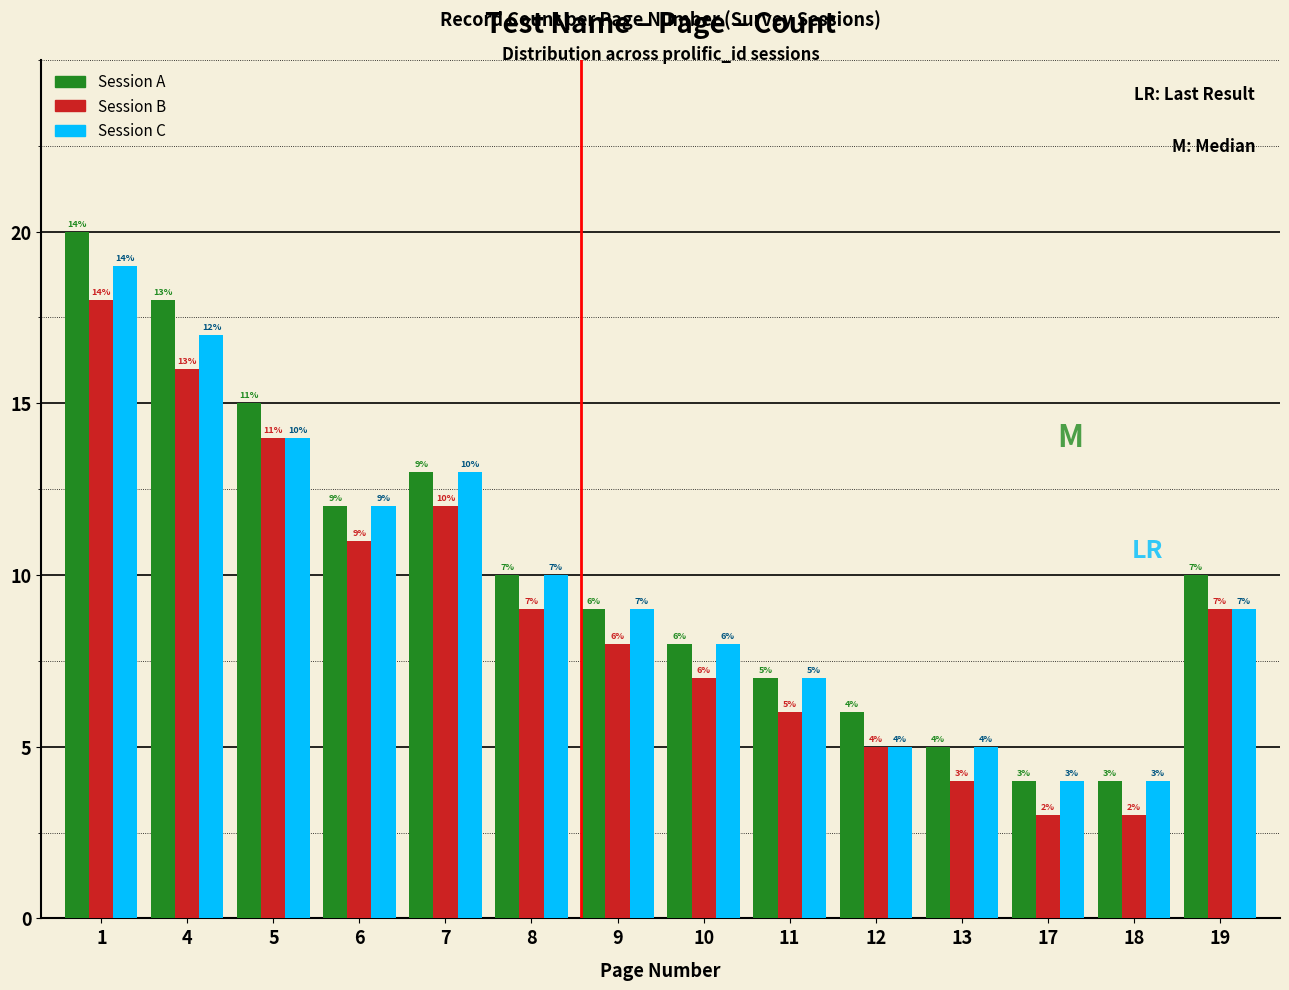

How many bars are there in each group?

3